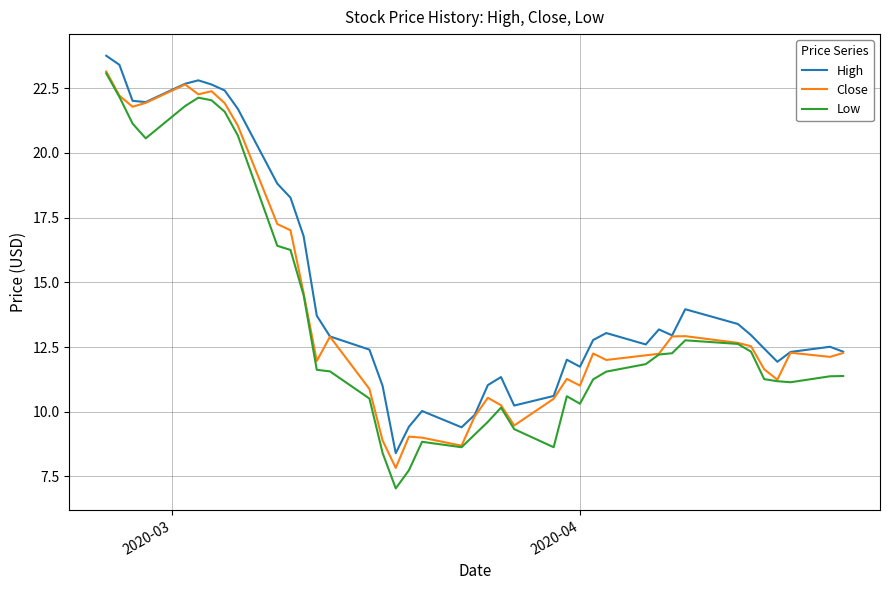

What is the average value of the Close series?

14.0